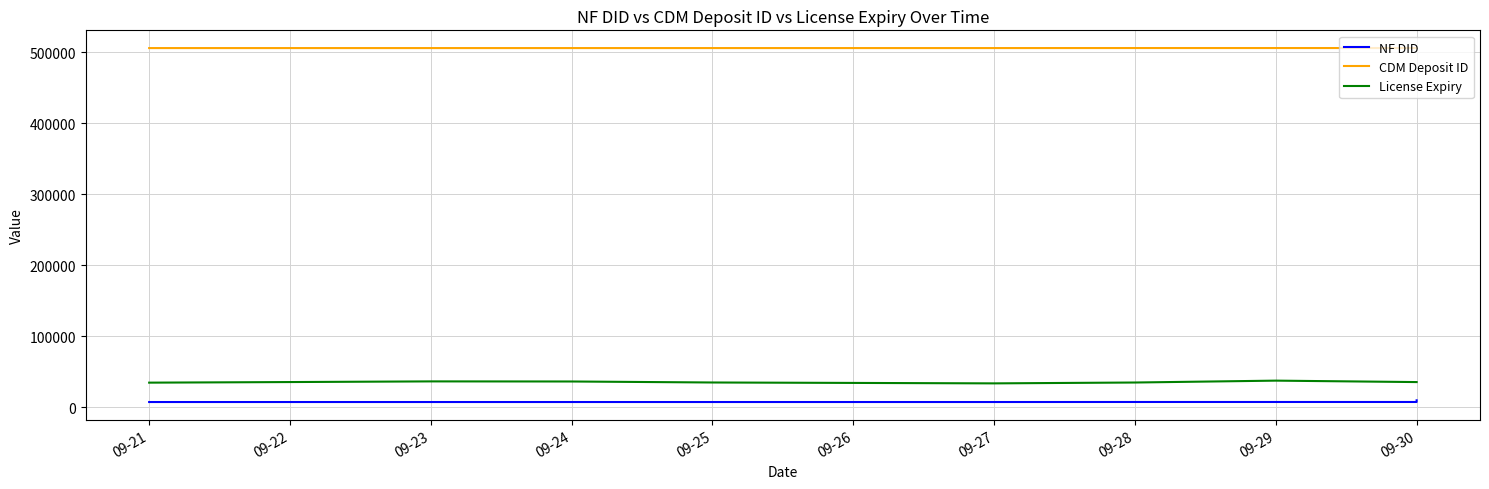

Where does the CDM Deposit ID series first go above 506213?

09-27